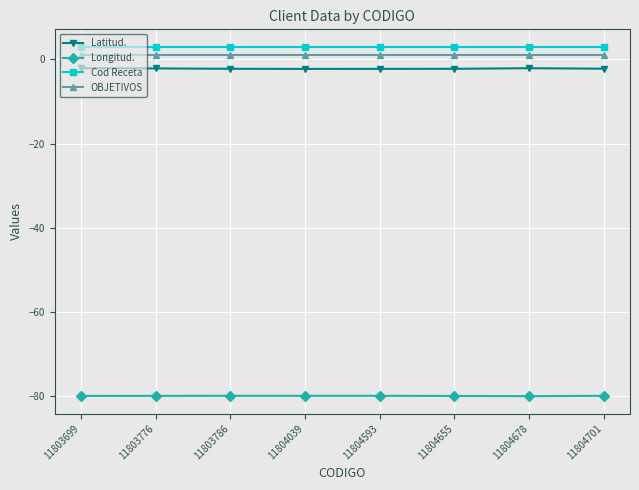

Is the value of OBJETIVOS at 11803699 greater than the value of Cod Receta at 11803699?

No